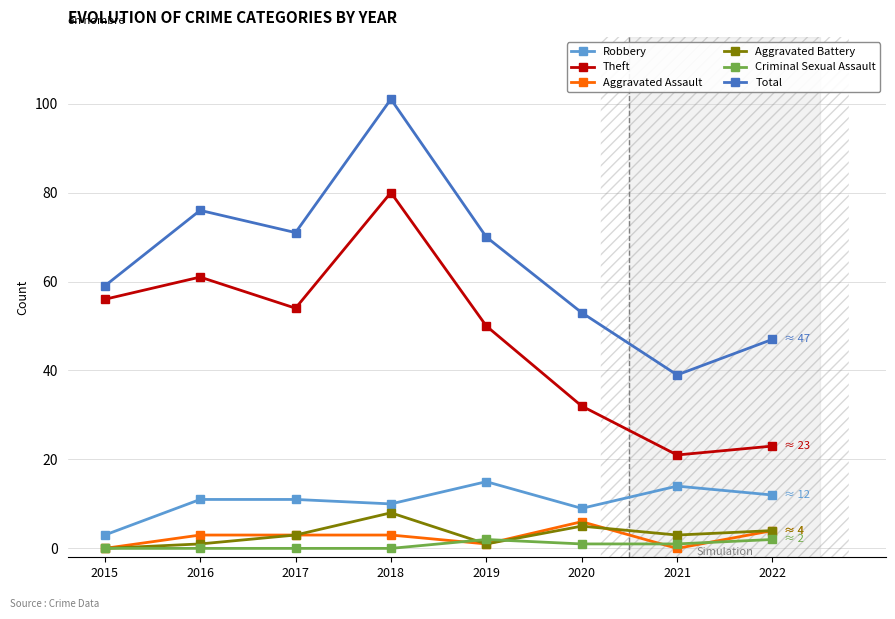

At which category does Theft reach its first local peak?

2016